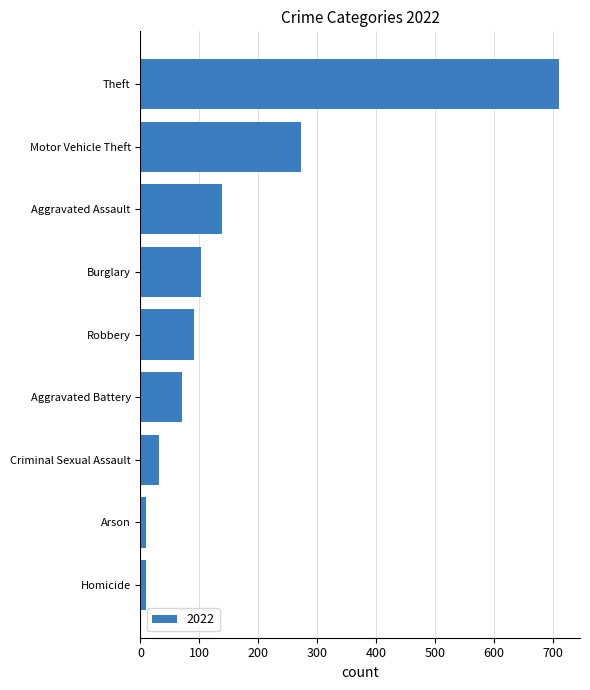

How many data points are less than 91?

4